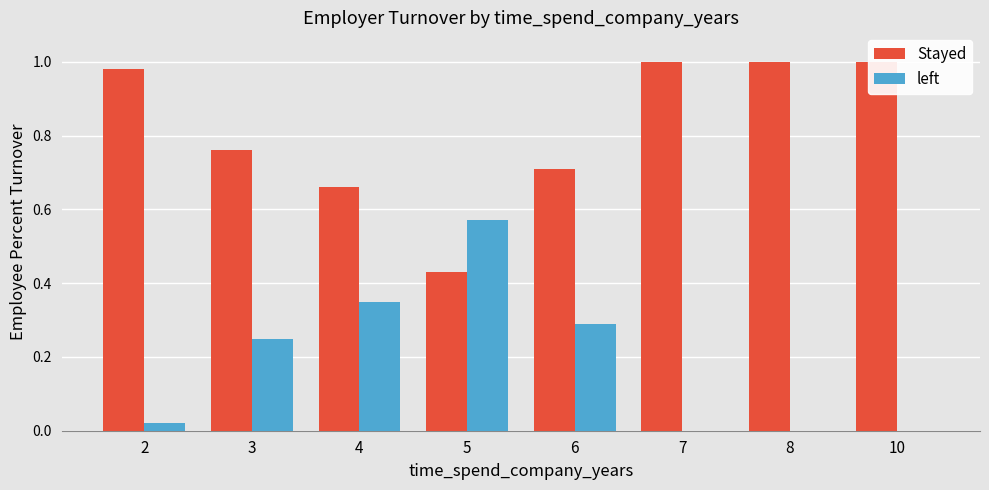

List the labels in order of Stayed value, largest first.

7, 8, 10, 2, 3, 6, 4, 5